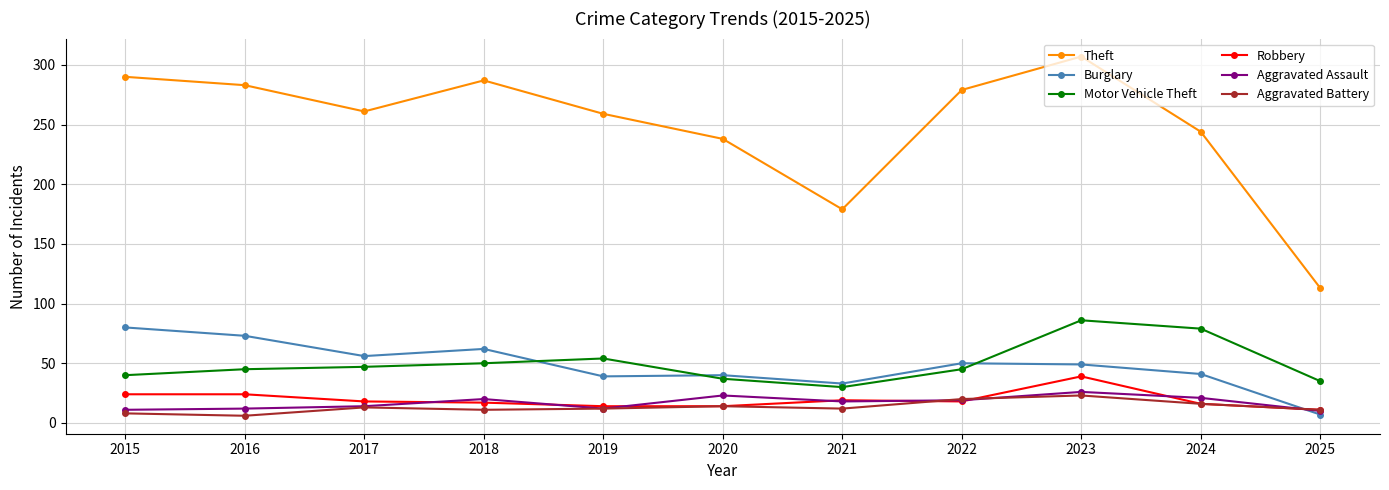

Which series ends up on top after the final intersection of Burglary and Motor Vehicle Theft?

Motor Vehicle Theft